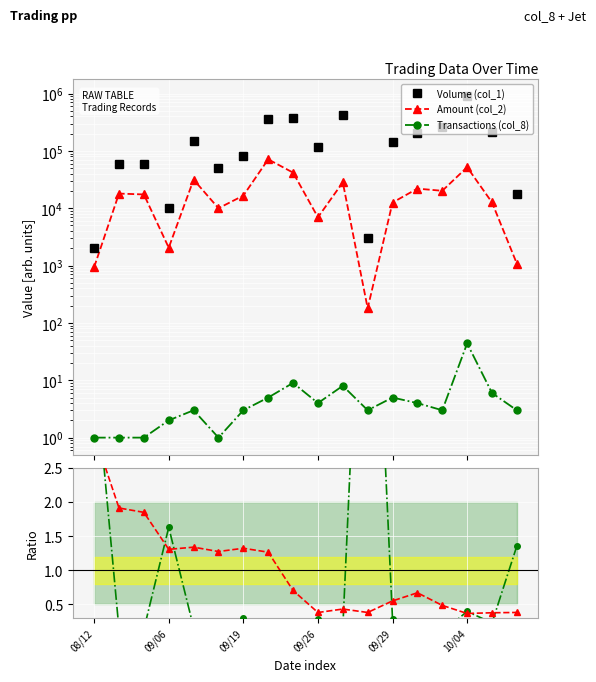

Is it true that Trans ratio equals 0.4 at 09/19?

False